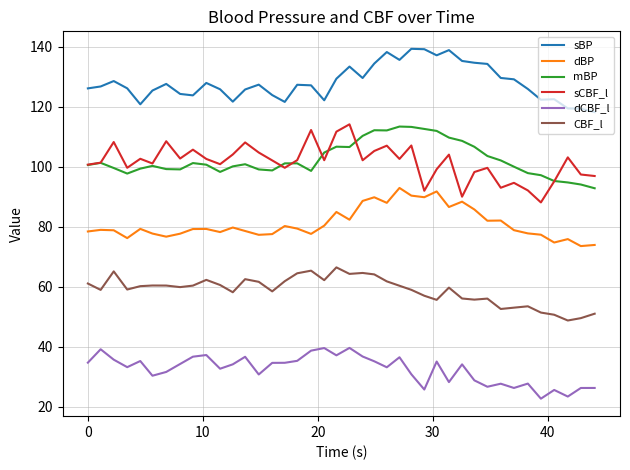

True or false: mBP and sBP cross at least once.

False